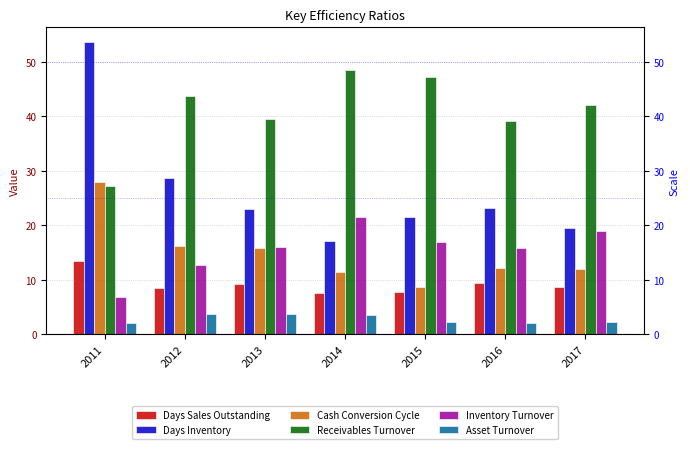

How many categories are shown in the chart?

7